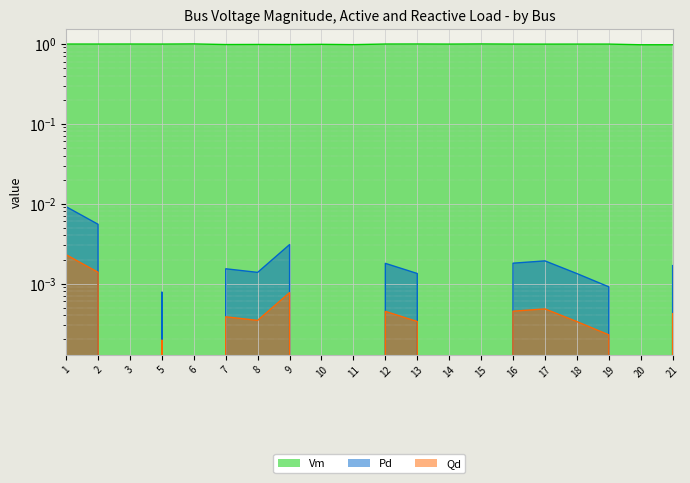

What is the value of the Vm point at the 11th from the left?

1.0